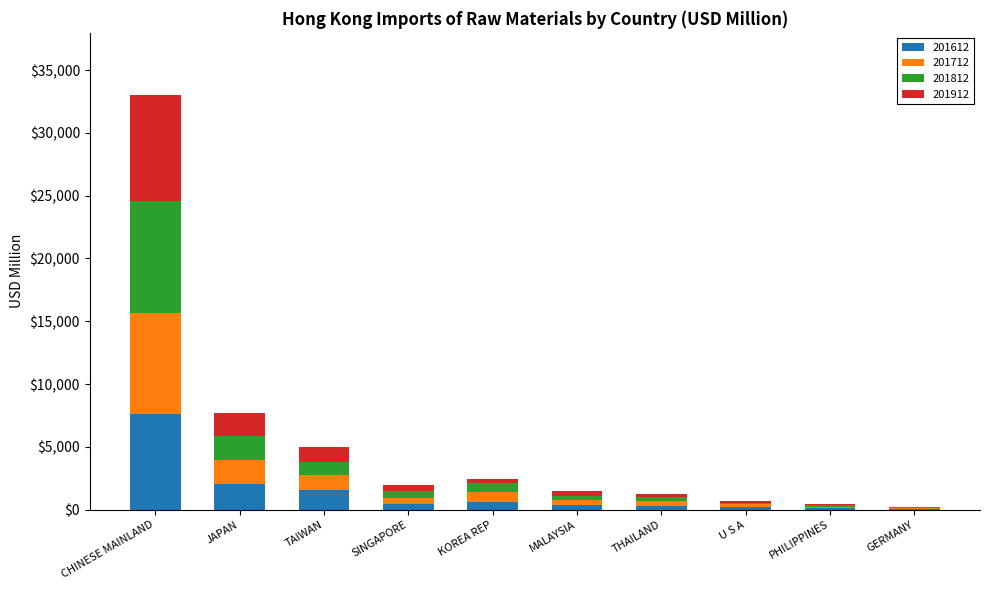

What are all the series names shown in the legend?

201612, 201712, 201812, 201912